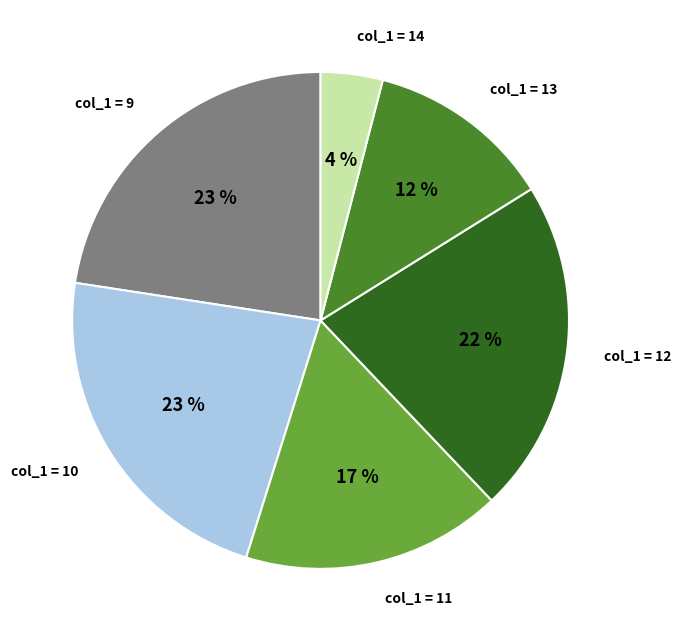

To the nearest percent, what is the average slice percentage?

17%